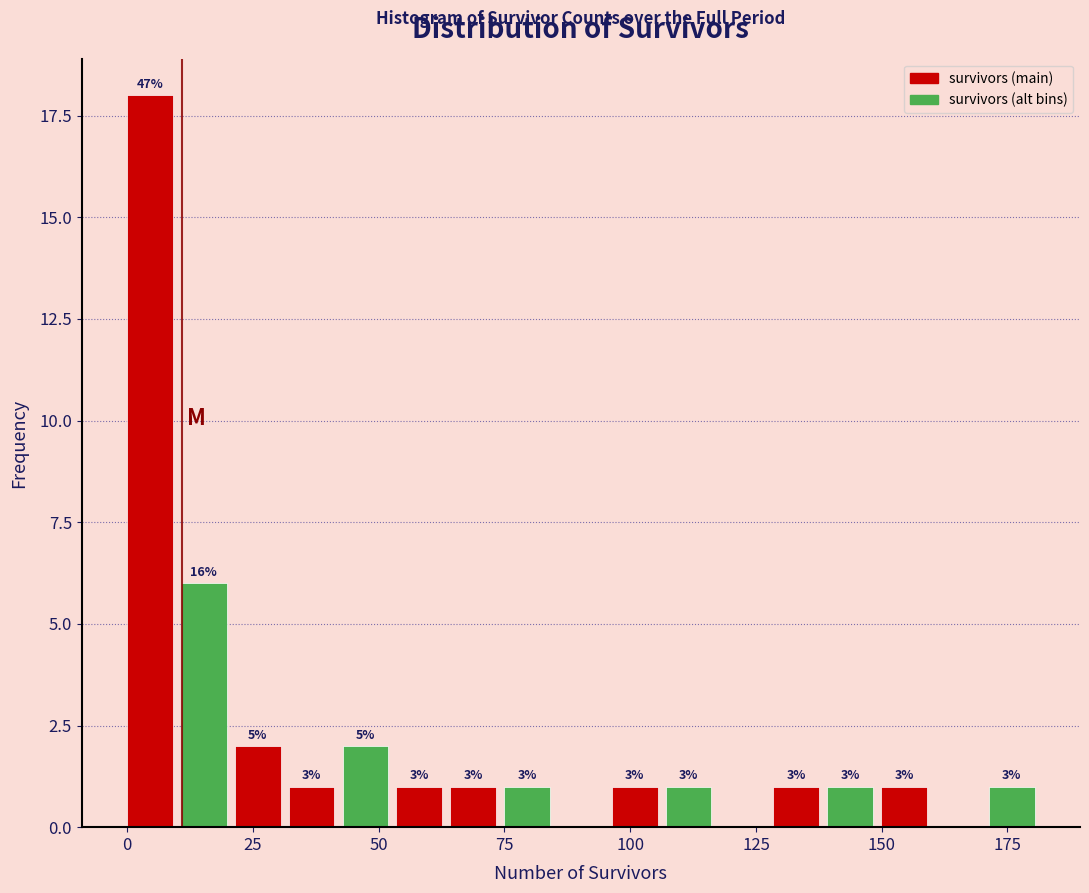

Around what value on the x-axis is the tallest bar? Give the approximate position of its centre, as read against the axis.

5